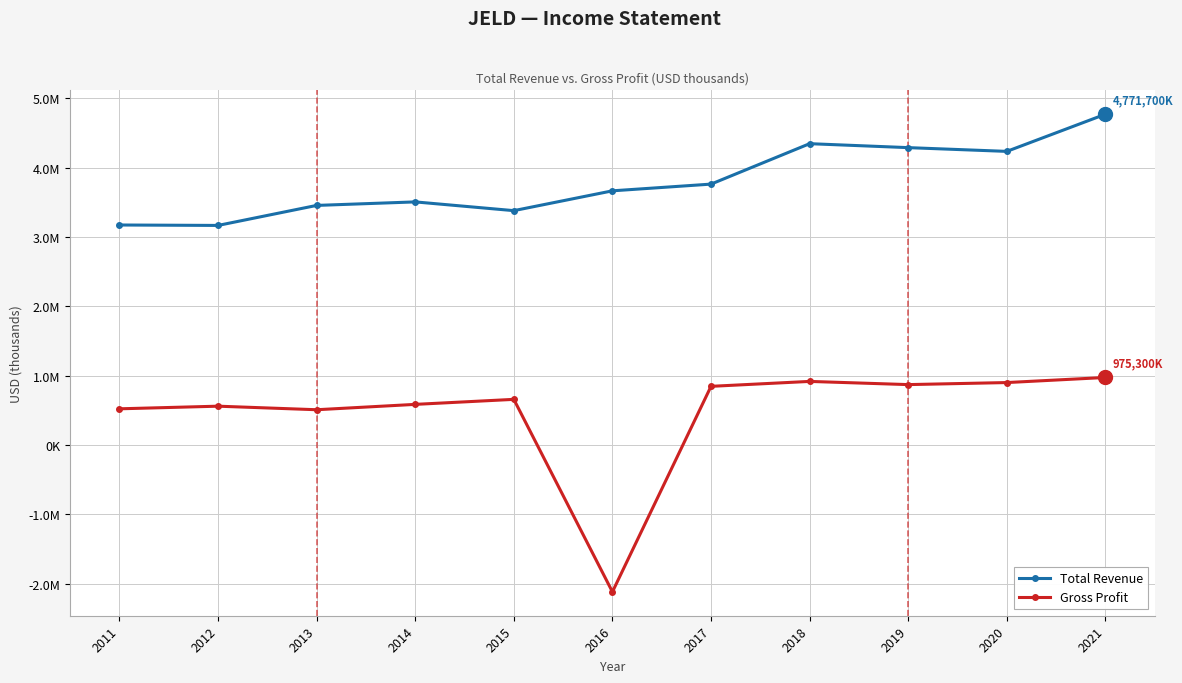

Rank the series at 2015 from highest to lowest value.

Total Revenue, Gross Profit